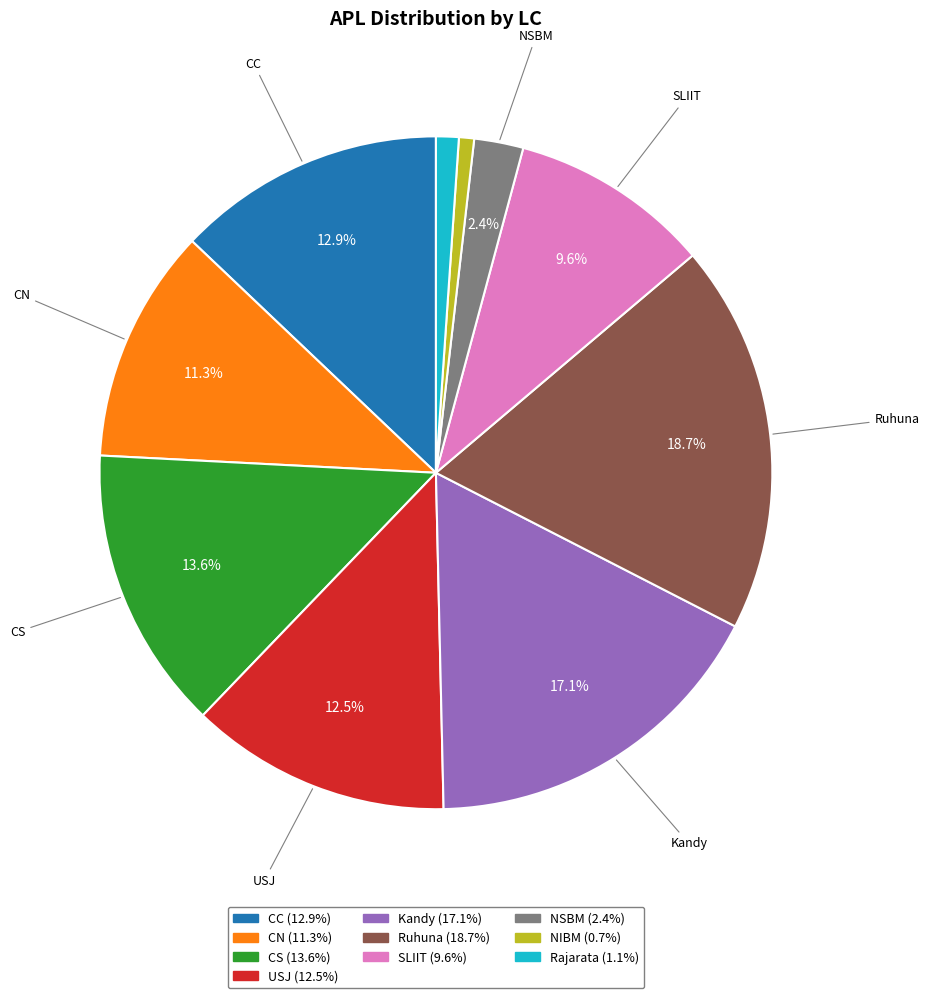

Is the sum of Kandy and NSBM greater than half?

No